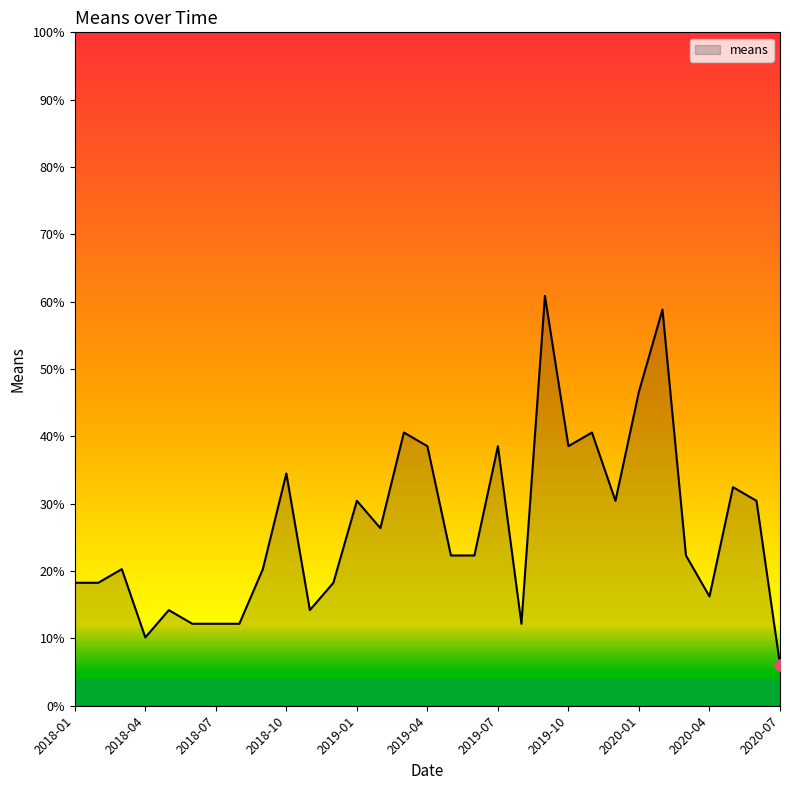

Count the number of data series in this chart.

1